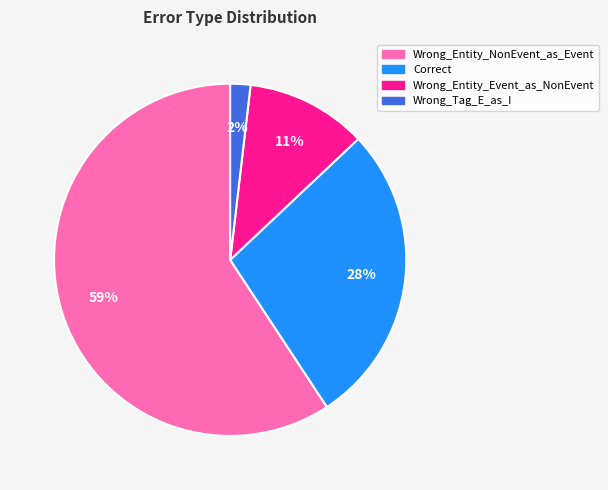

To the nearest percent, what percentage of the pie is Correct?

28%